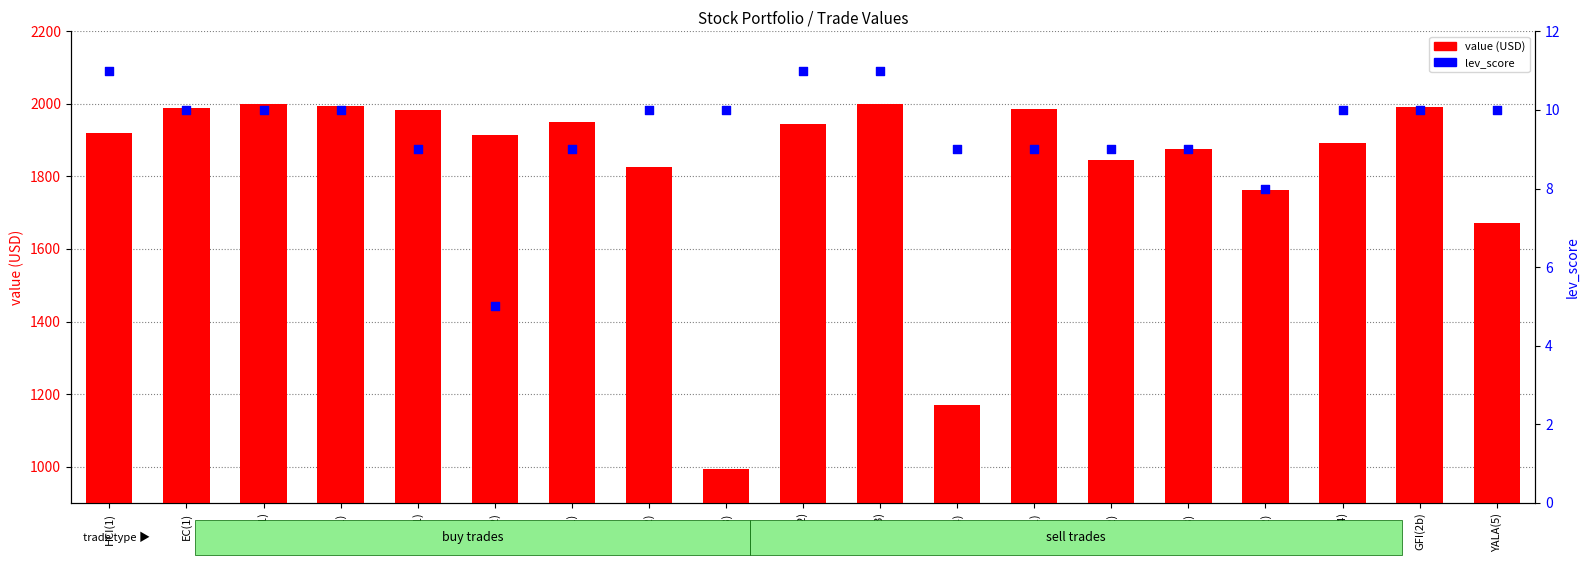

What is the total value across all series at EC(3)?

1883.7